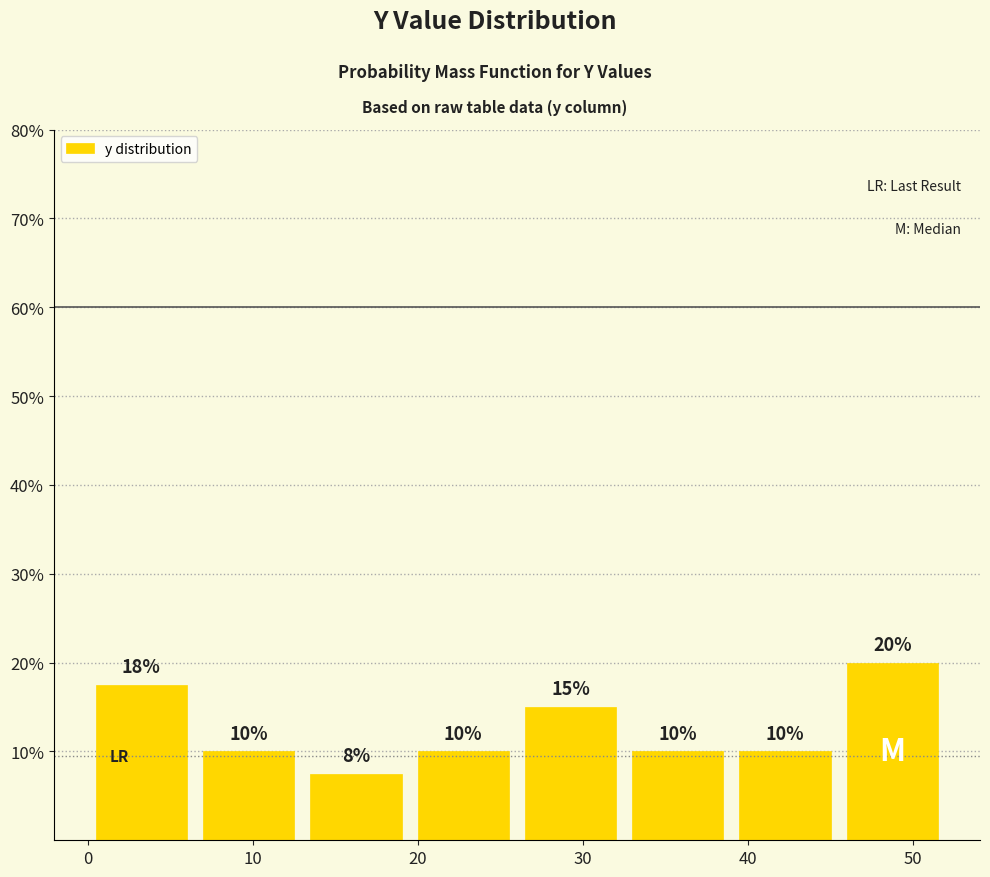

Over which range of the x-axis is the bar tallest?

45.5 to 52.0